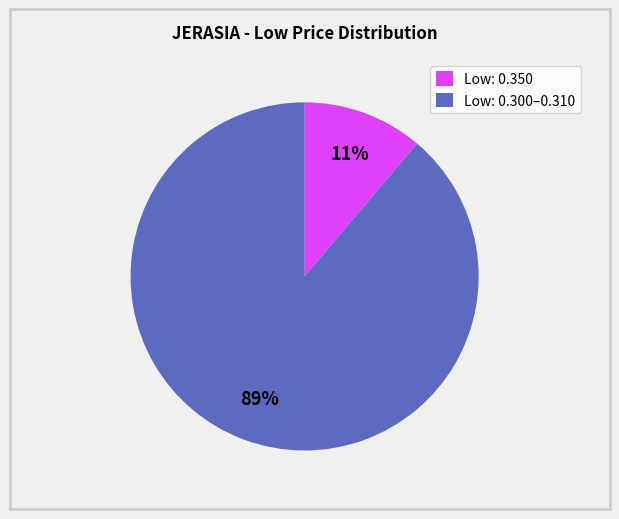

Combined, do Low: 0.300–0.310 and Low: 0.350 account for over 50%?

Yes